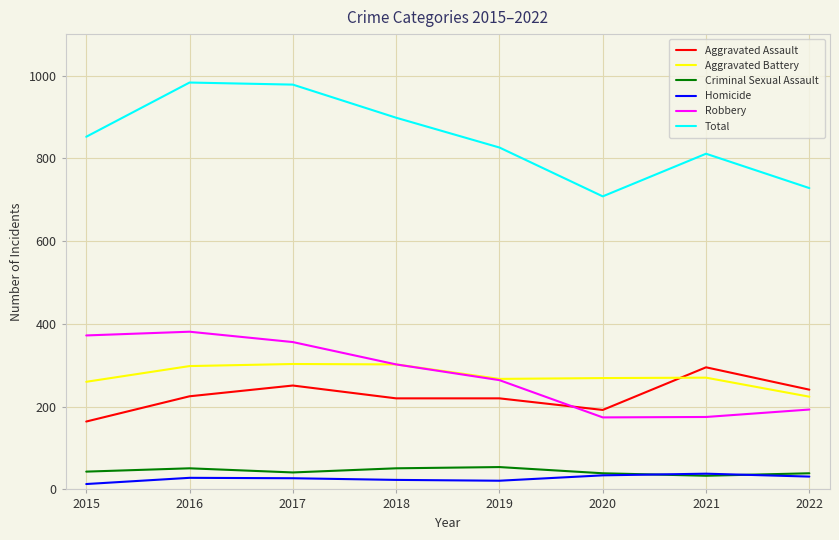

What is the greatest value displayed?

983